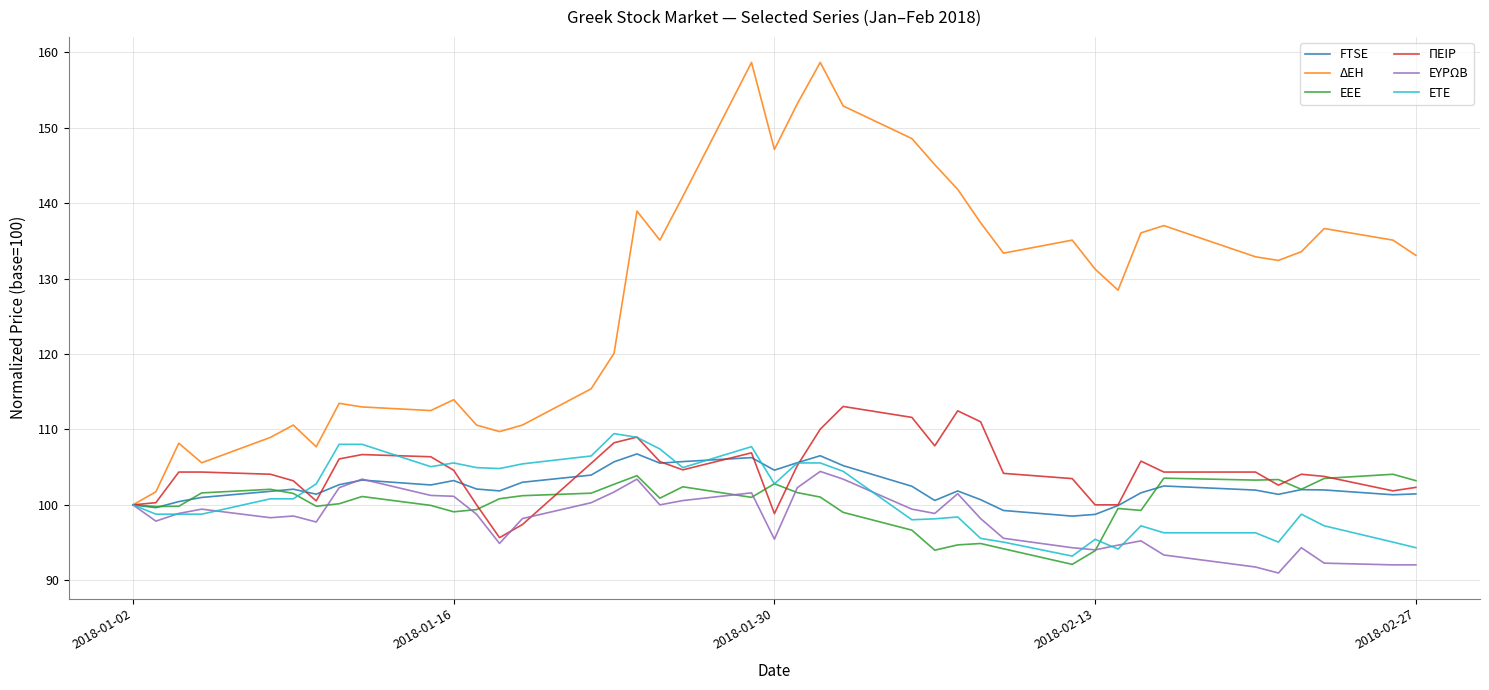

How many lines are shown in the chart?

6